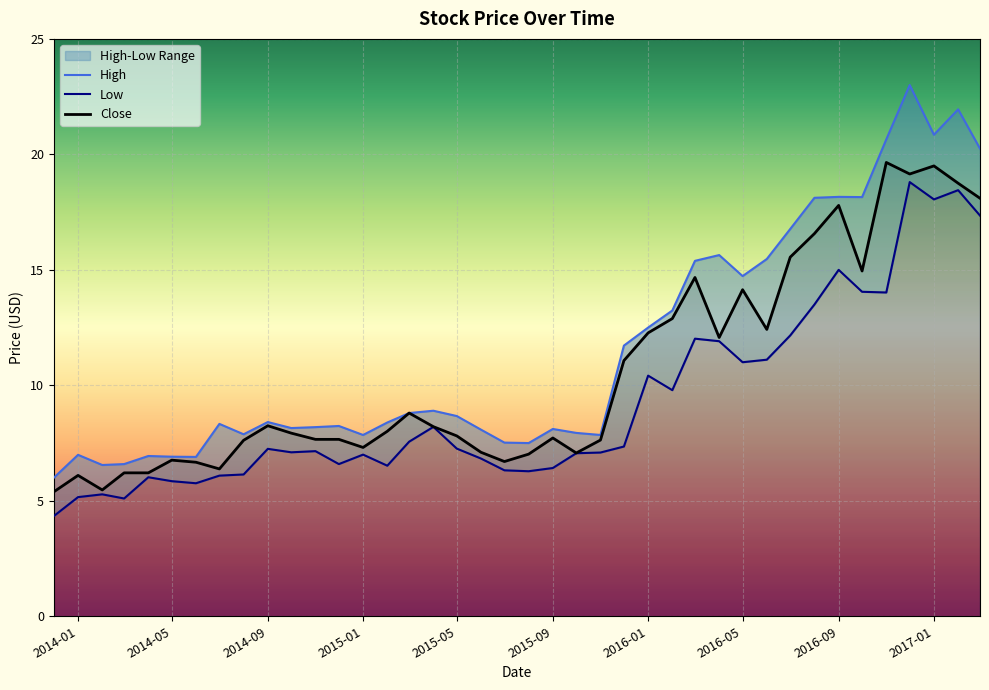

What is the spread (max minus min) of values at 2016-06-01?

4.4